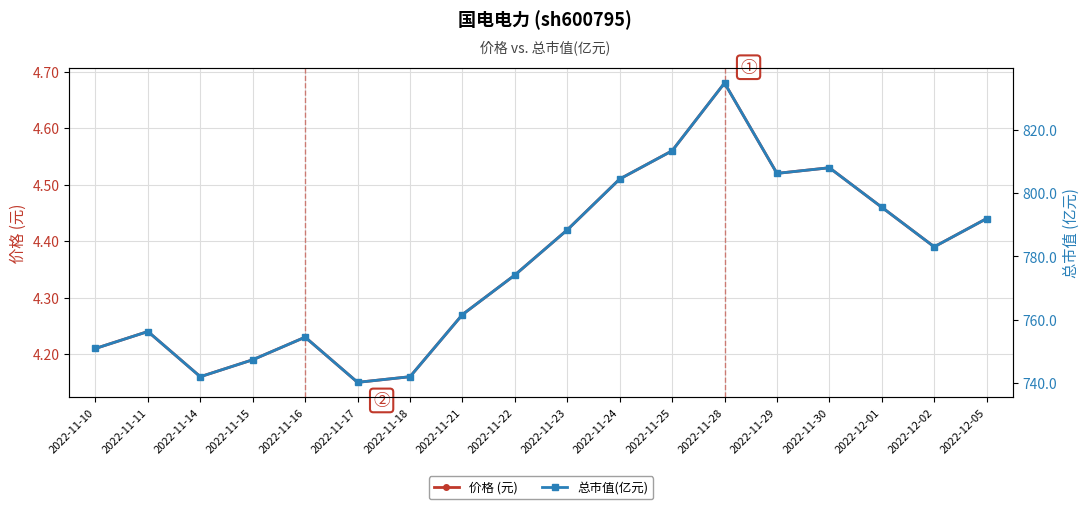

How many values in the 总市值(亿元) series exceed 782?

9